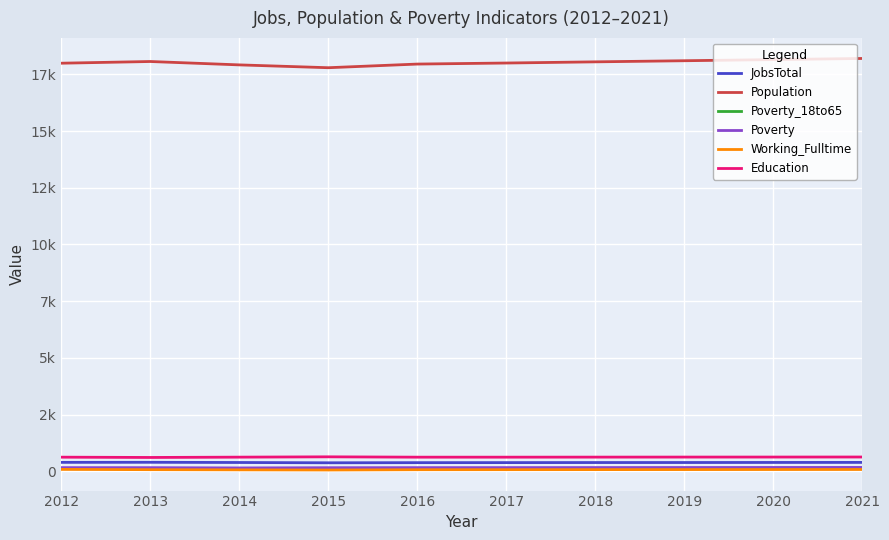

Reading right to left, what are all the values shown in this chart?

JobsTotal: 388	386	383	382	379	377	371	384	393	390
Population: 18199	18149	18099	18050	17998	17952	17791	17916	18065	17990
Poverty_18to65: 134	132	129	127	125	124	123	112	116	121
Poverty: 166	164	162	160	158	157	154	144	156	157
Working_Fulltime: 76	74	72	70	68	66	53	60	68	80
Education: 626	624	623	621	619	619	634	620	606	619